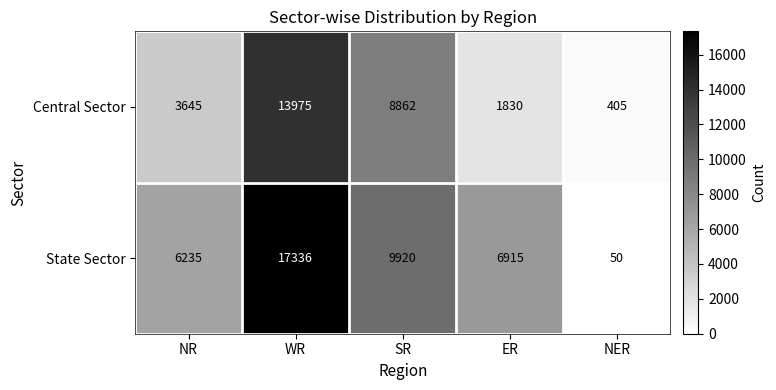

At which category does the chart reach its minimum across all series?

NER